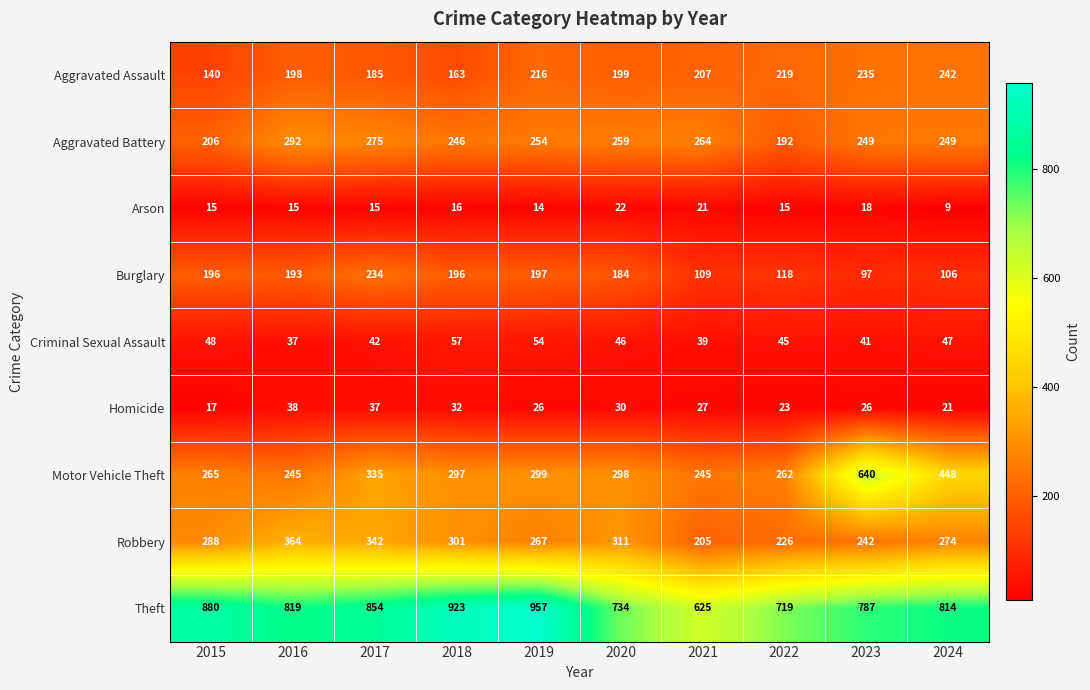

What is the approximate value of Criminal Sexual Assault at 2020?

46